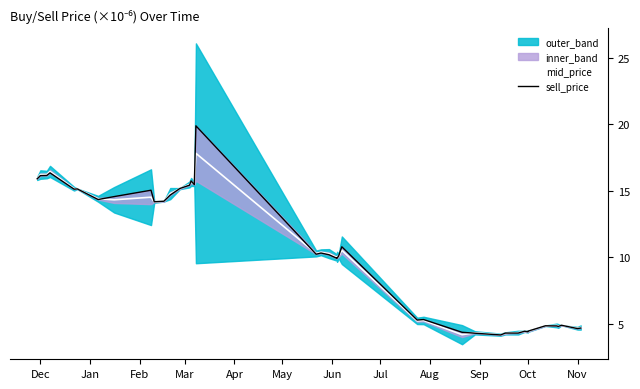

True or false: mid_price has more than 0 points higher than both neighbors.

True